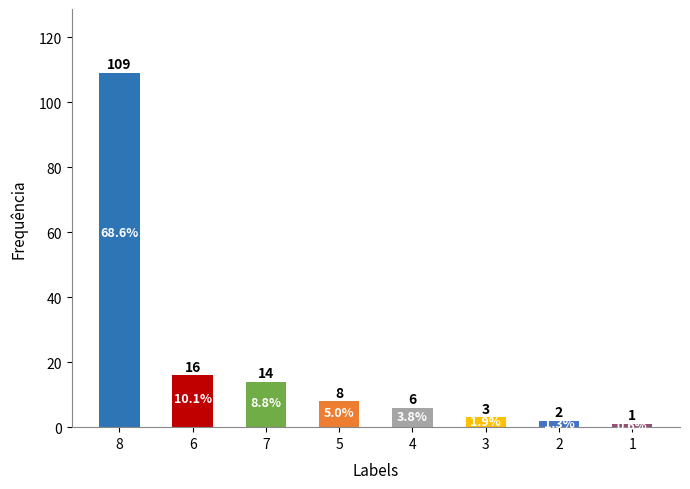

What is the difference between the values at 5 and 7?

6